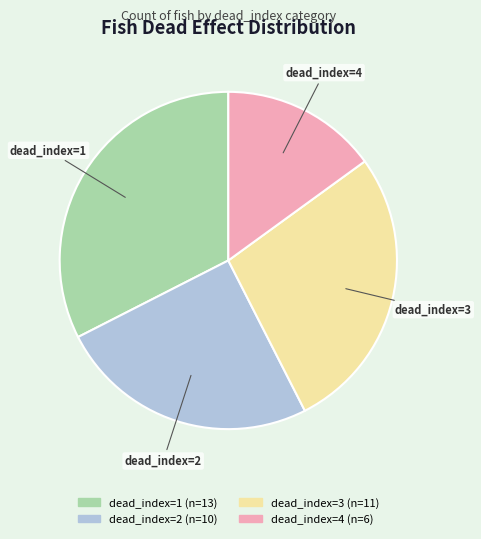

How many slices are in this pie chart?

4